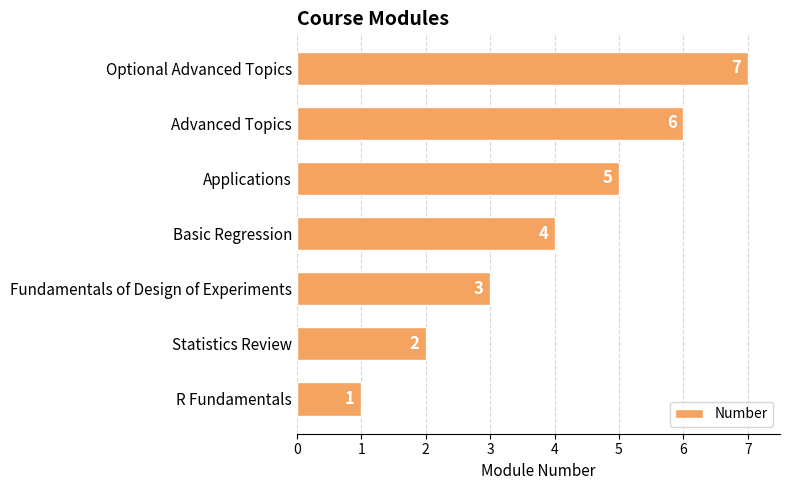

How many series are shown in this chart?

1